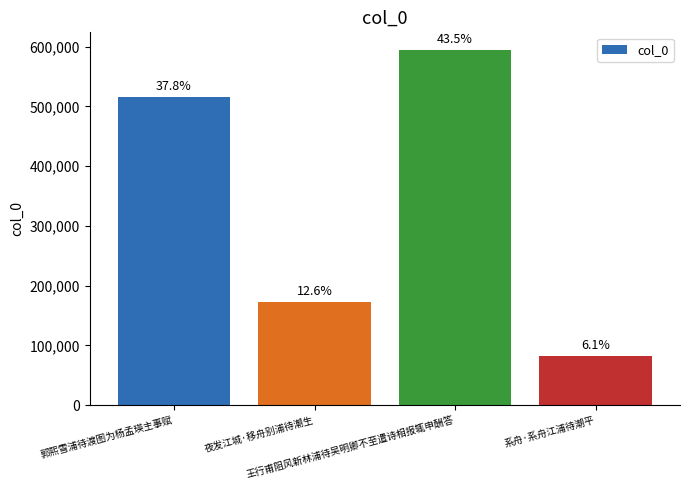

What is the sum of the values at 王行甫阻风新林浦待吴明卿不至遣诗相报辄申酬答 and 系舟·系舟江浦待潮平?

676929